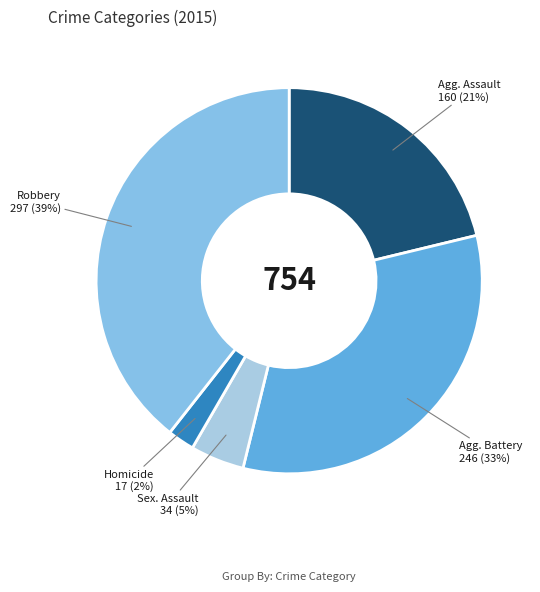

How many segments does this pie chart have?

5